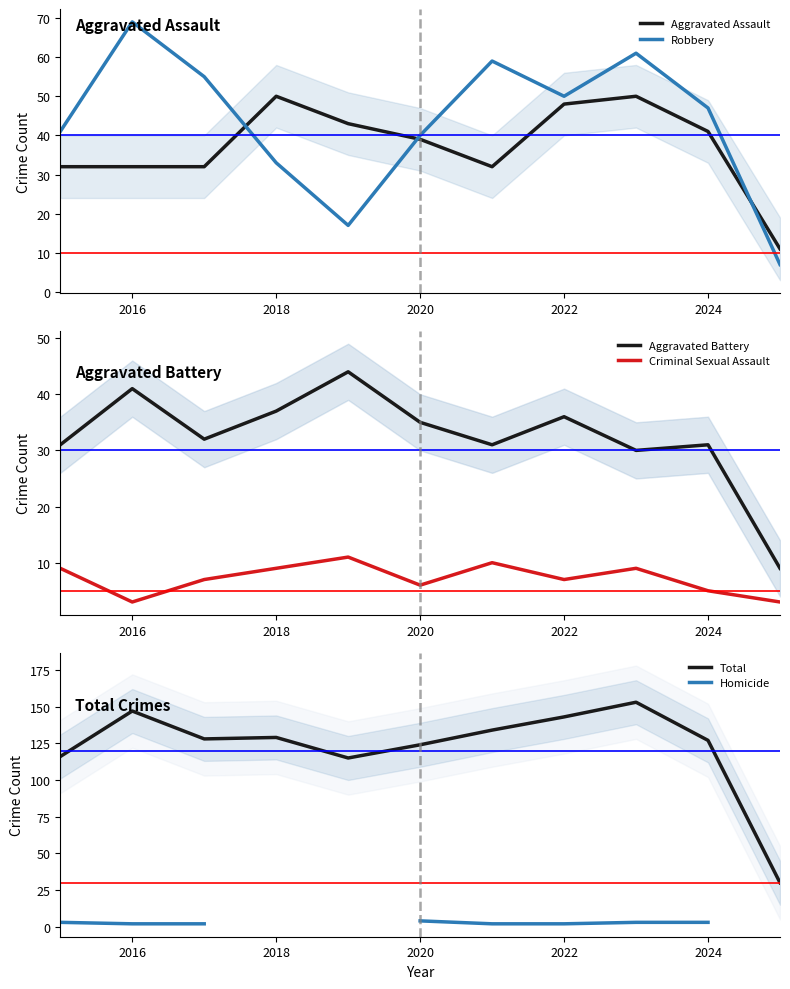

True or false: Total has a value of 129 at 2018.

True